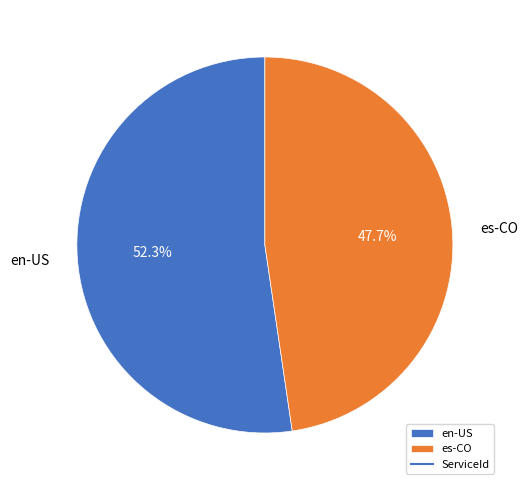

How many slices are in this pie chart?

2